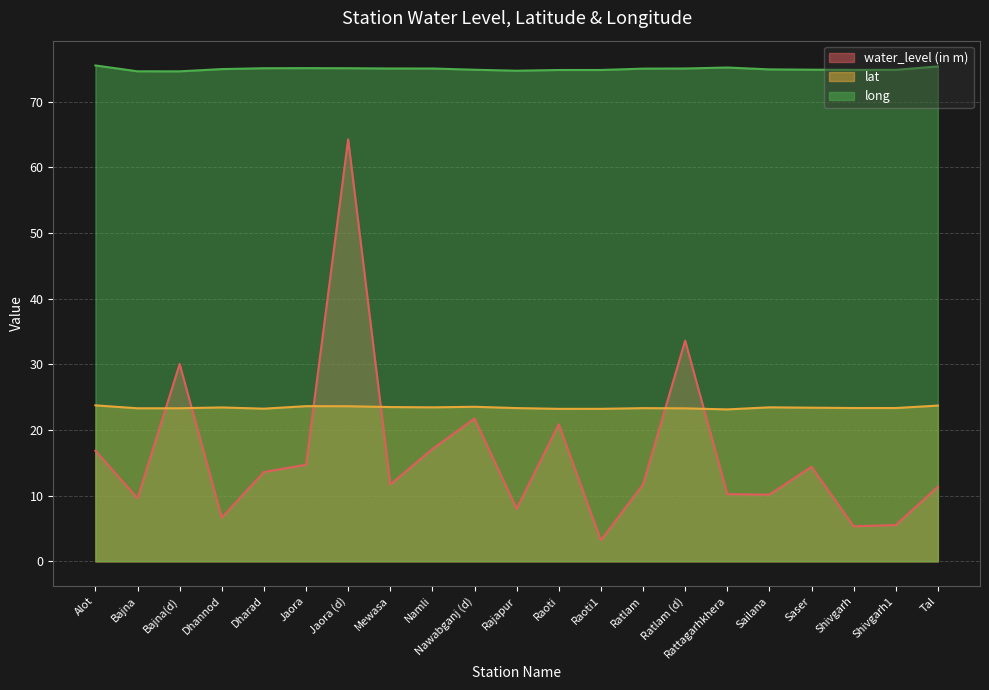

Is the value of lat at Rattagarhkhera greater than the value of water_level (in m) at Mewasa?

Yes